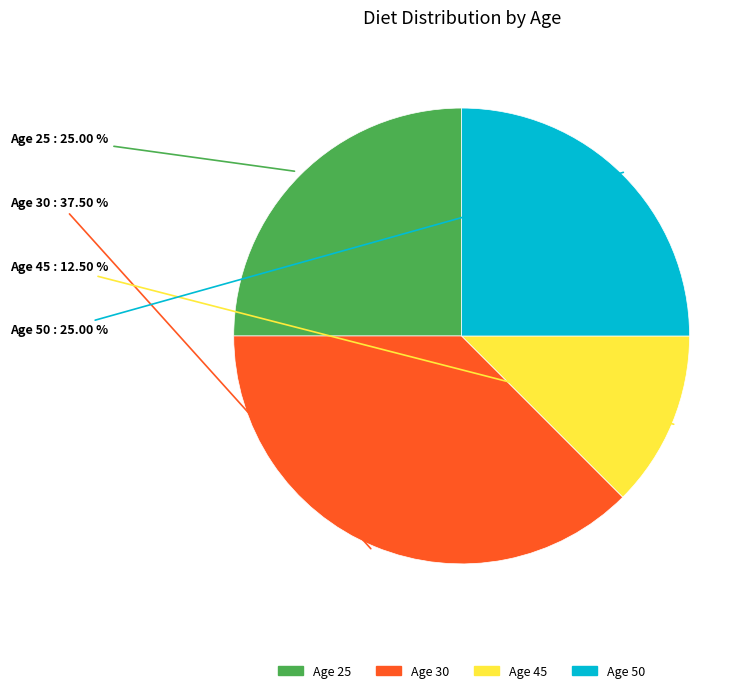

Is there any slice that represents more than half of the pie?

No